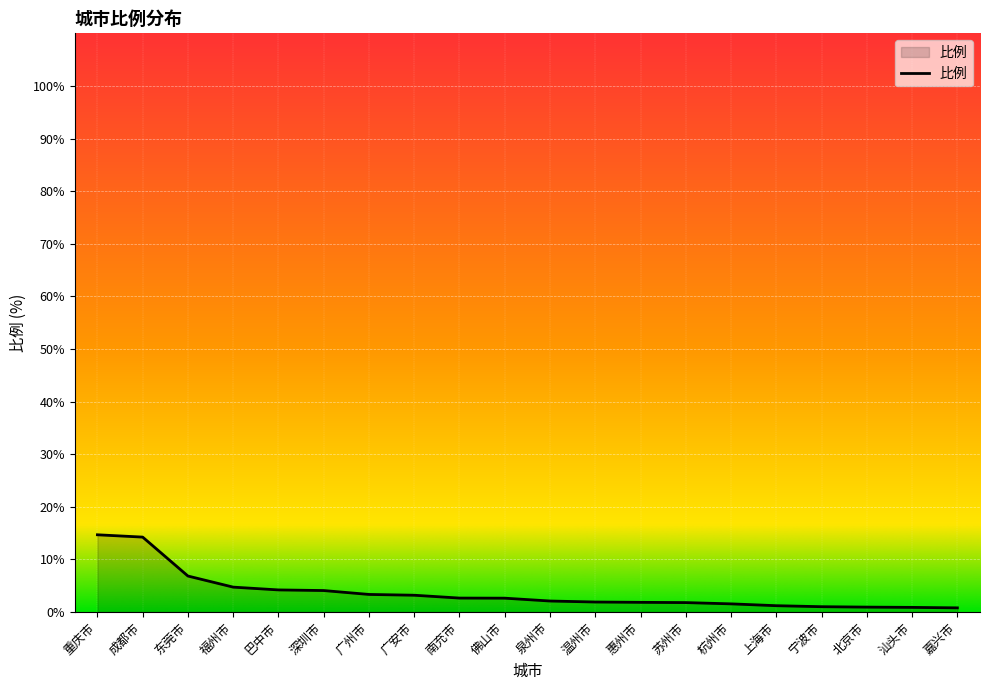

What is the difference between the maximum and minimum values?

13.9